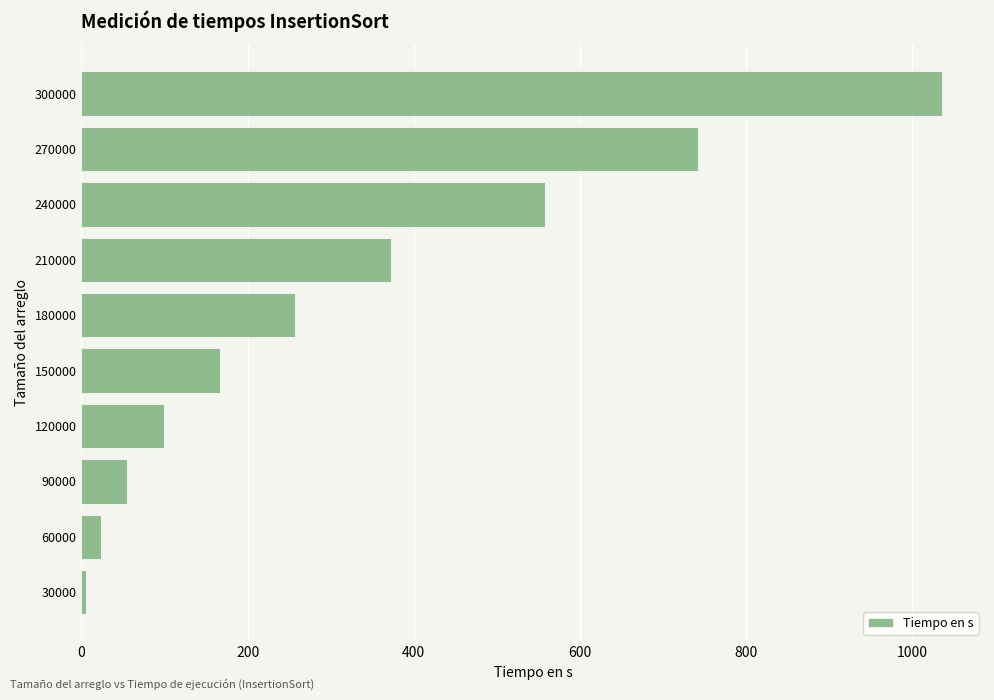

What is the smallest value displayed?

5.7